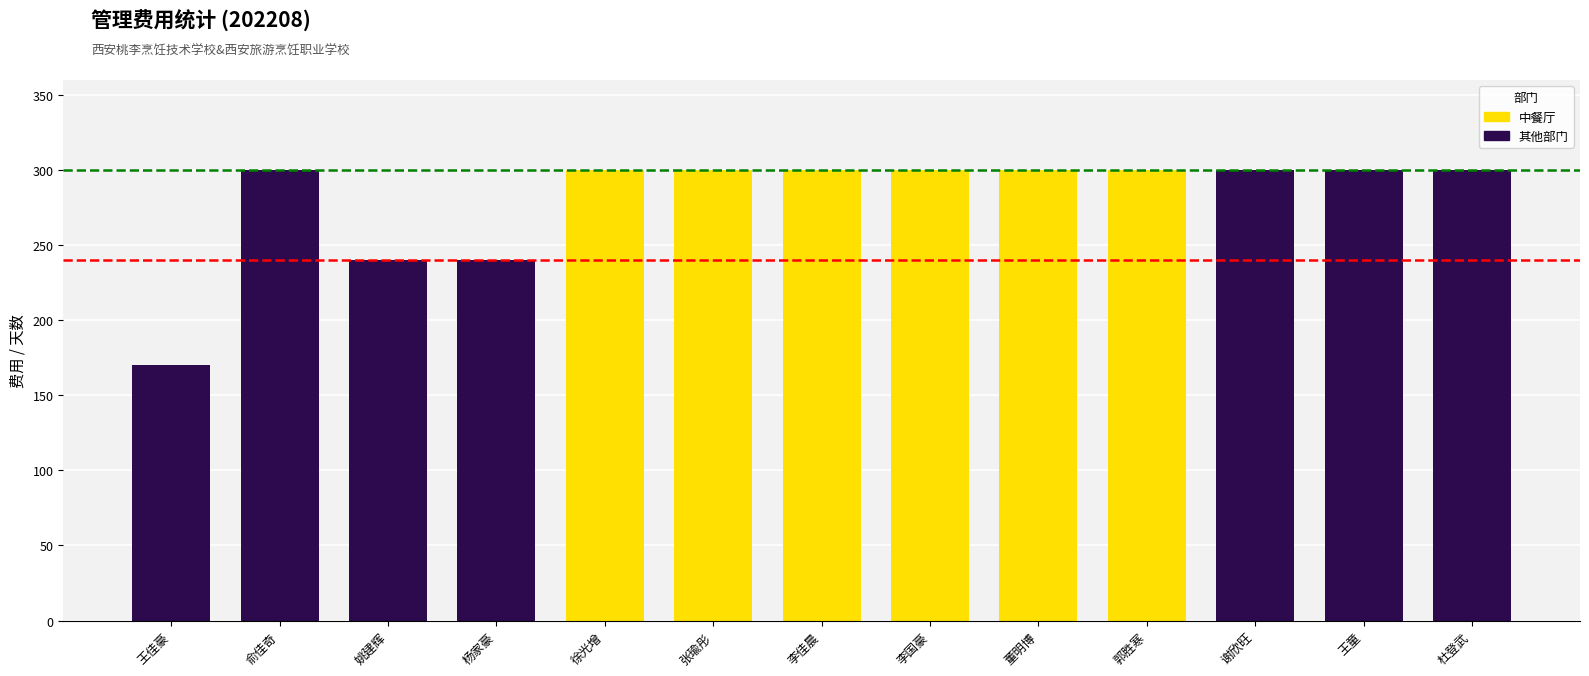

What is the ratio of the value at 李佳晨 to the value at 俞佳奇?

1.0